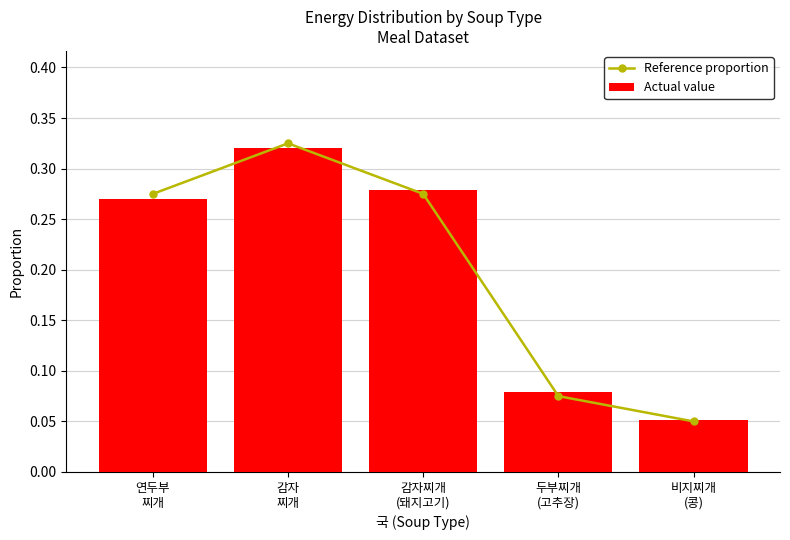

How many Reference proportion values are between 0 and 1?

5